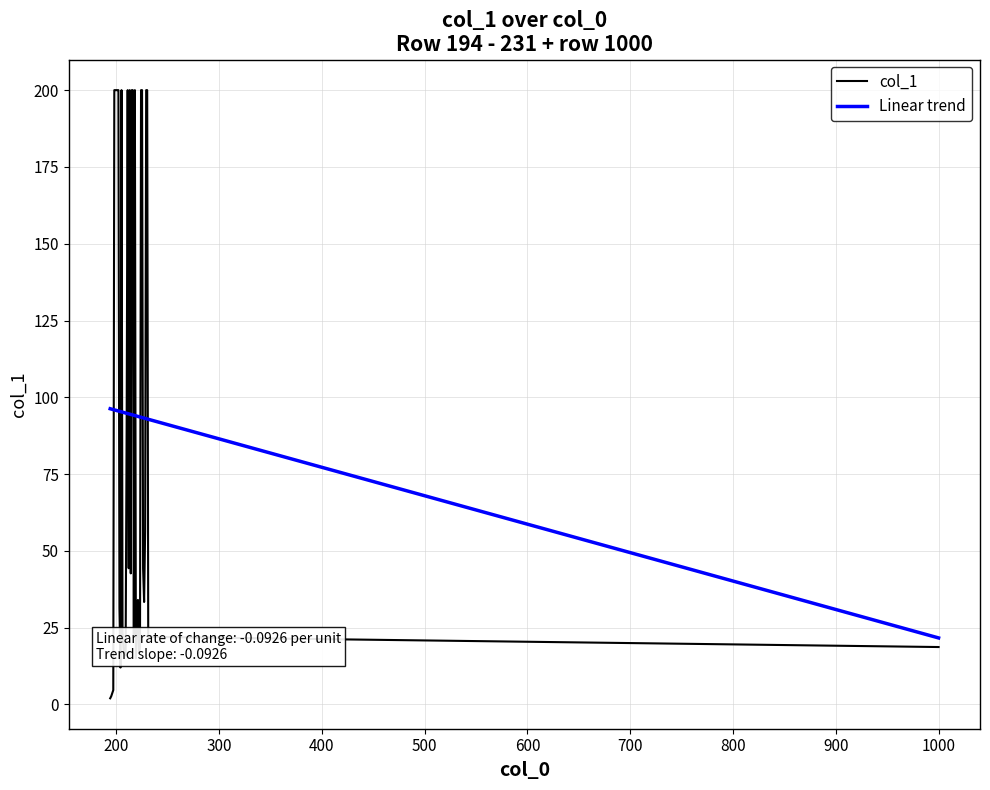

True or false: col_1 and Linear trend intersect in this chart.

True